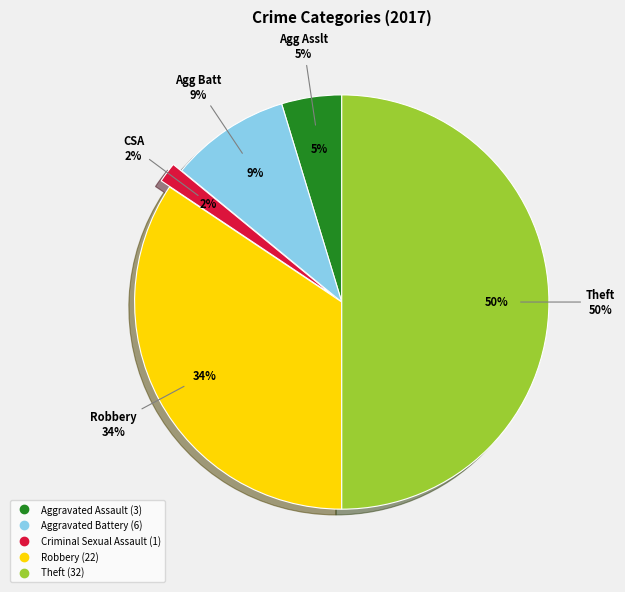

To the nearest percent, what is the average slice percentage?

20%